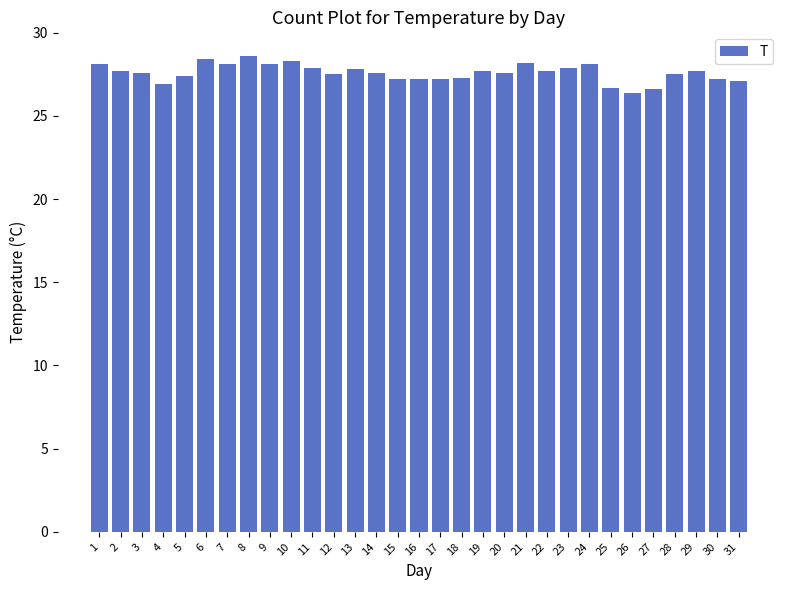

What is the maximum value shown in the chart?

28.6